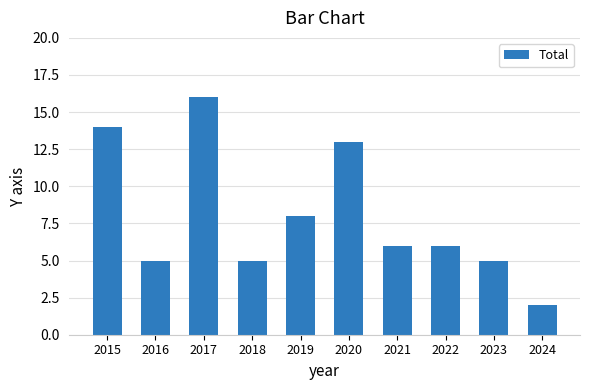

Does the chart contain stacked bars?

No